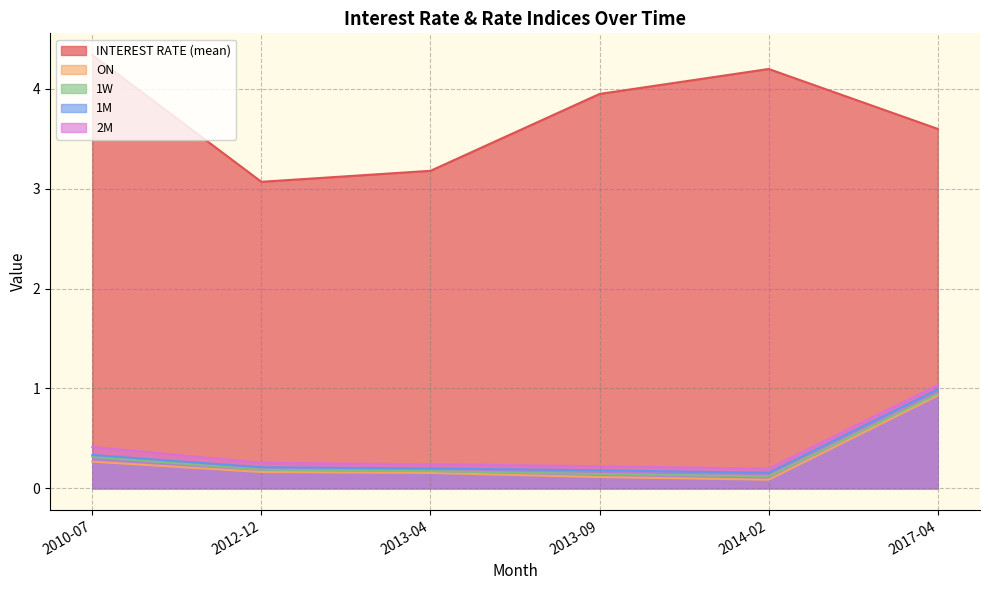

What is the difference between the 1M values at 2012-12 and 2010-07?

0.1